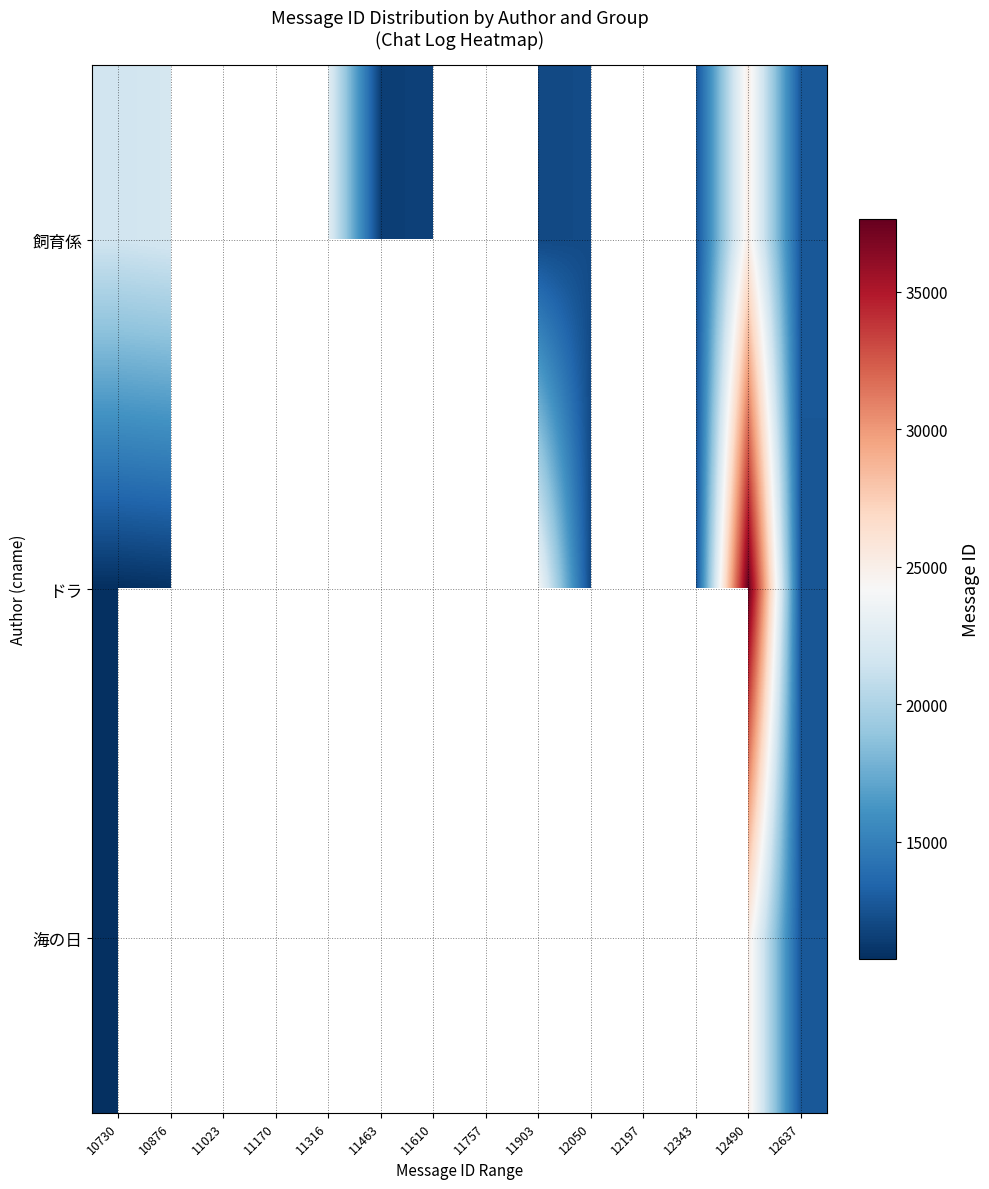

At which category is the sum across all series the highest?

12490